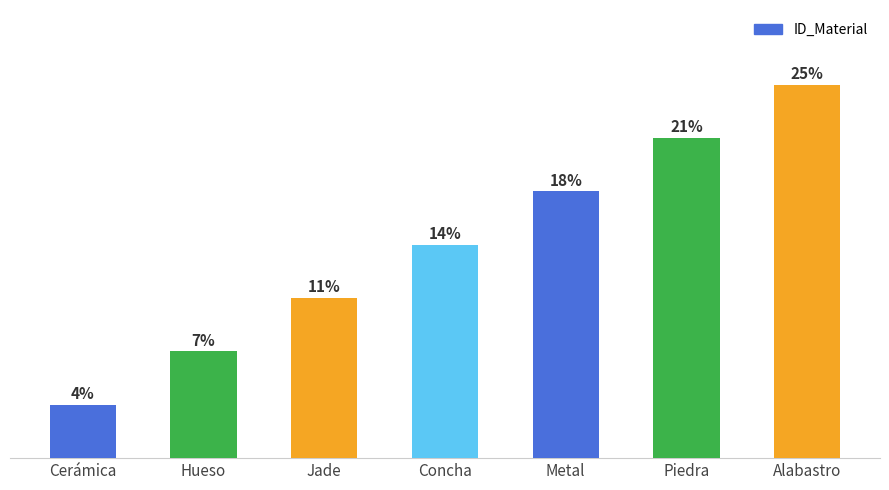

Does the chart contain any negative values?

No